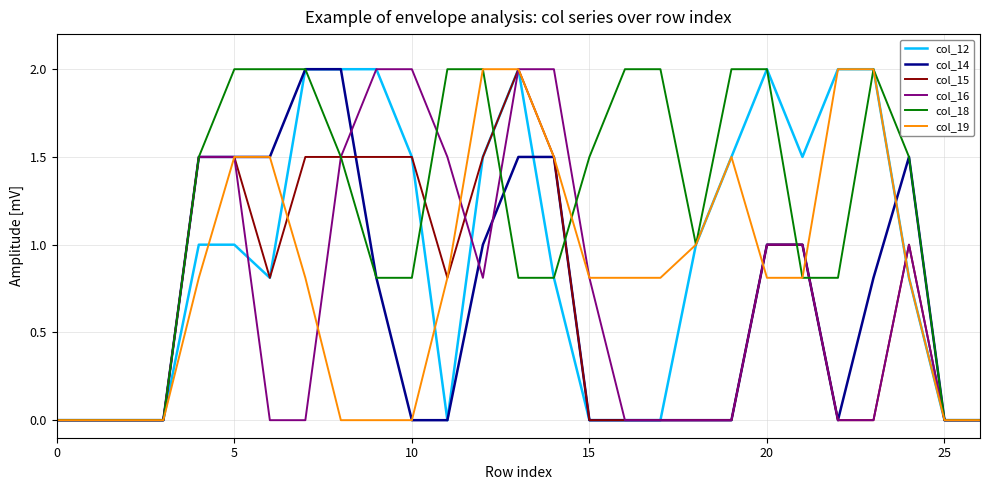

What is the highest value of the col_14 series?

2.0